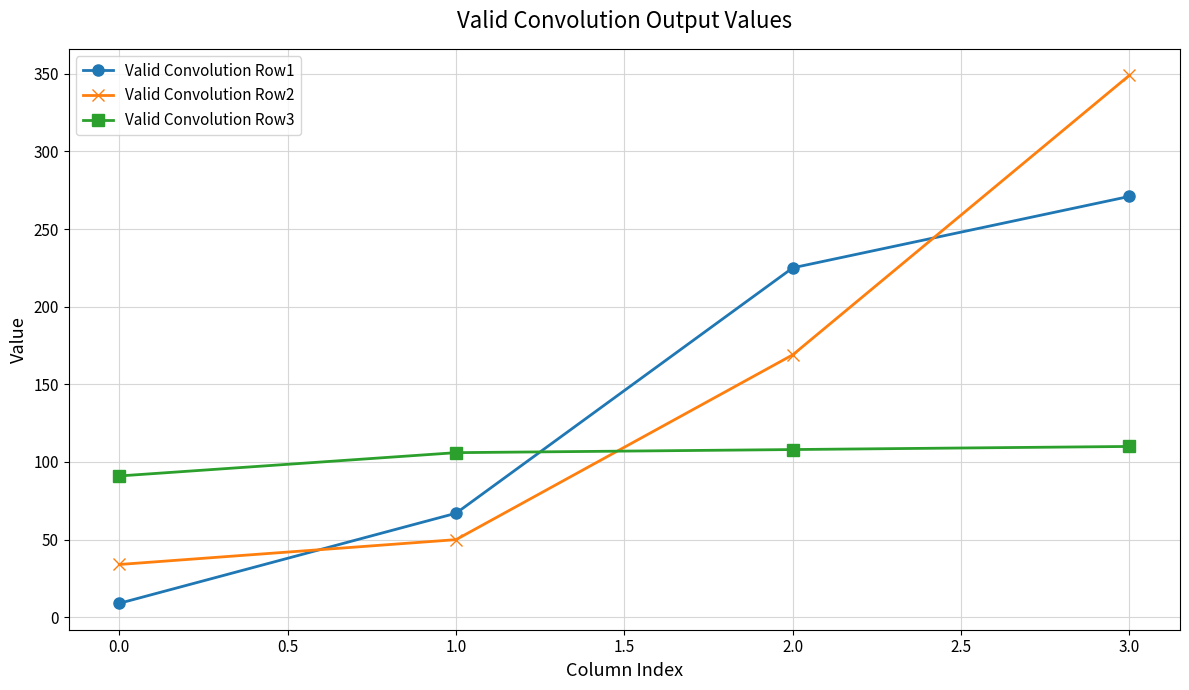

At which category is the sum across all series the highest?

3.0